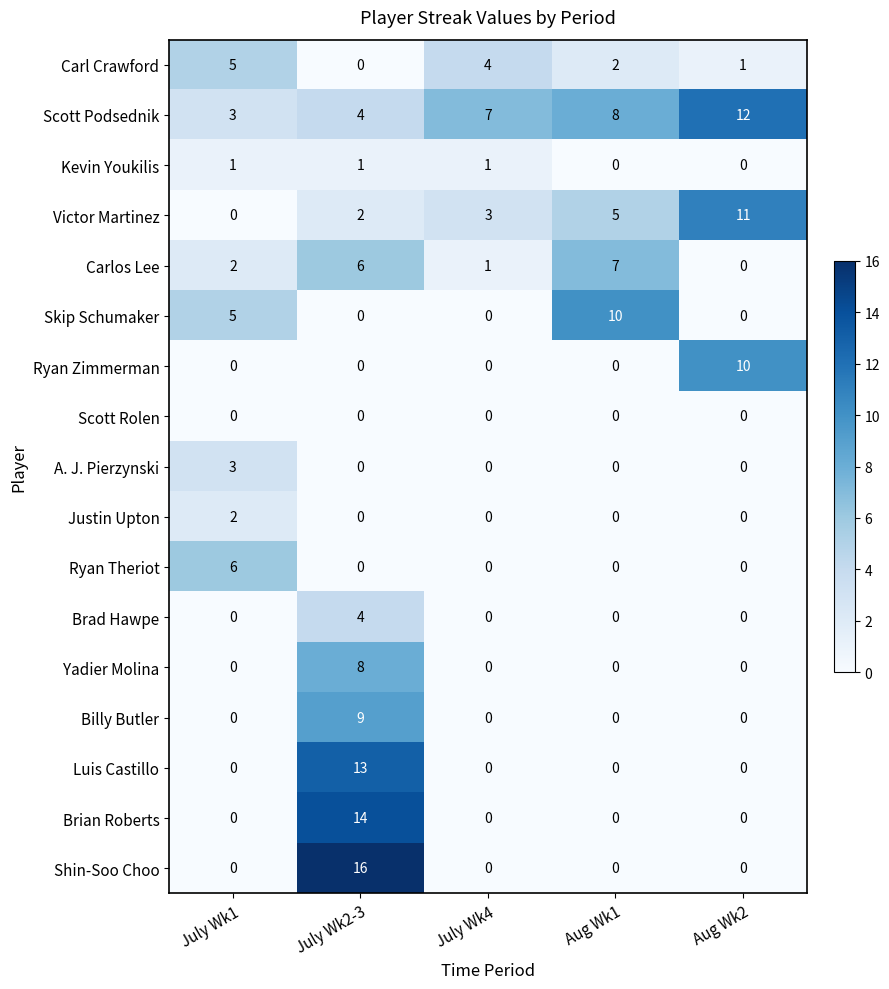

Which series changed the most between July Wk4 and Aug Wk2?

Ryan Zimmerman